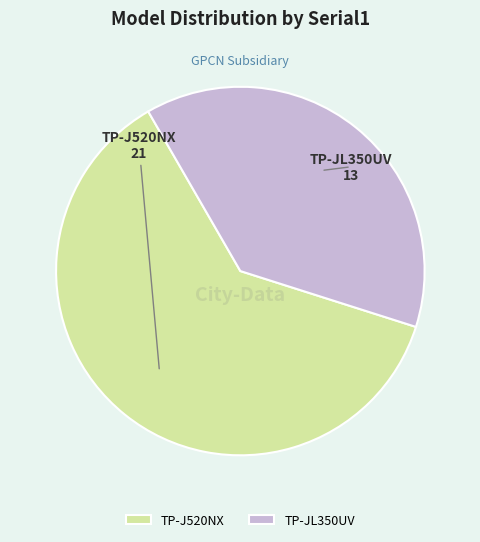

What is the ratio of the value at TP-J520NX to the value at TP-JL350UV?

1.6